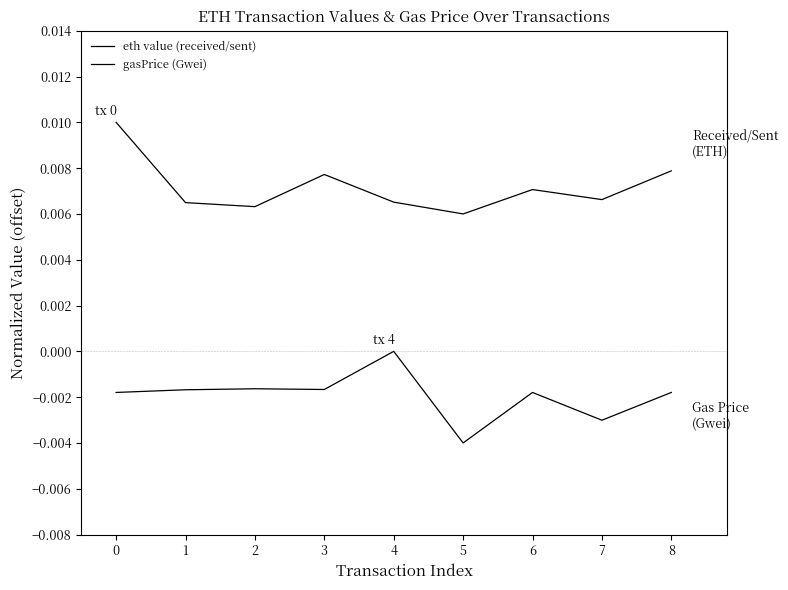

How many series are shown in this chart?

2